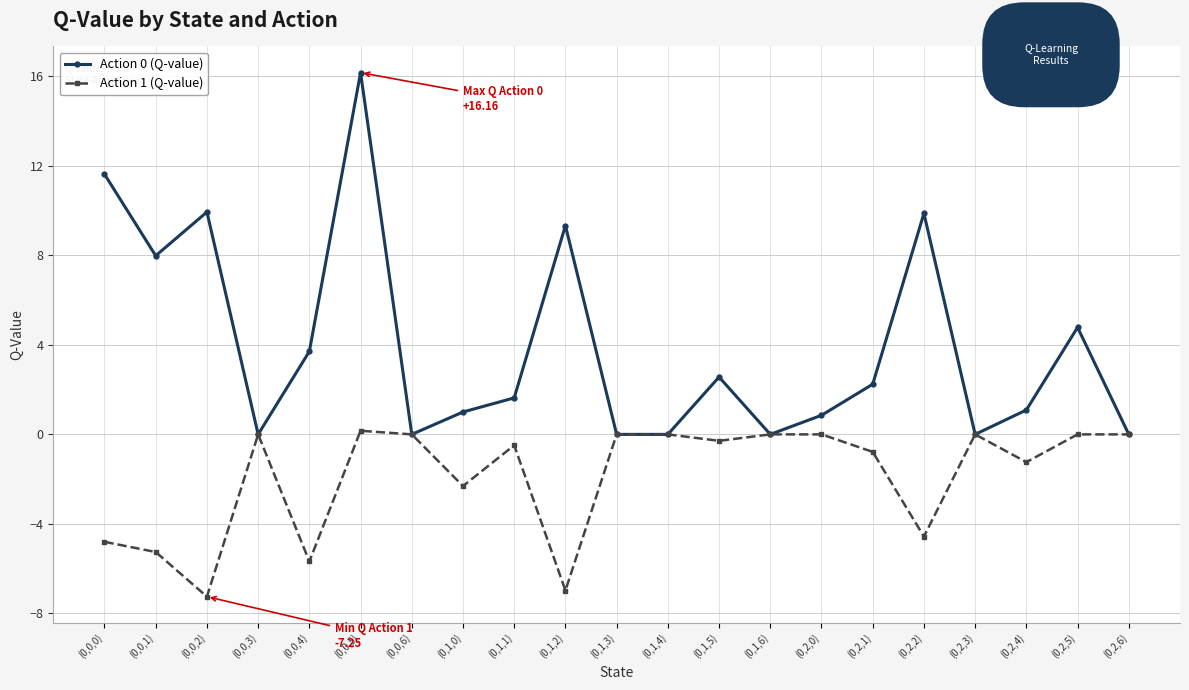

True or false: Action 1 (Q-value) has more than 0 interior local peaks.

True